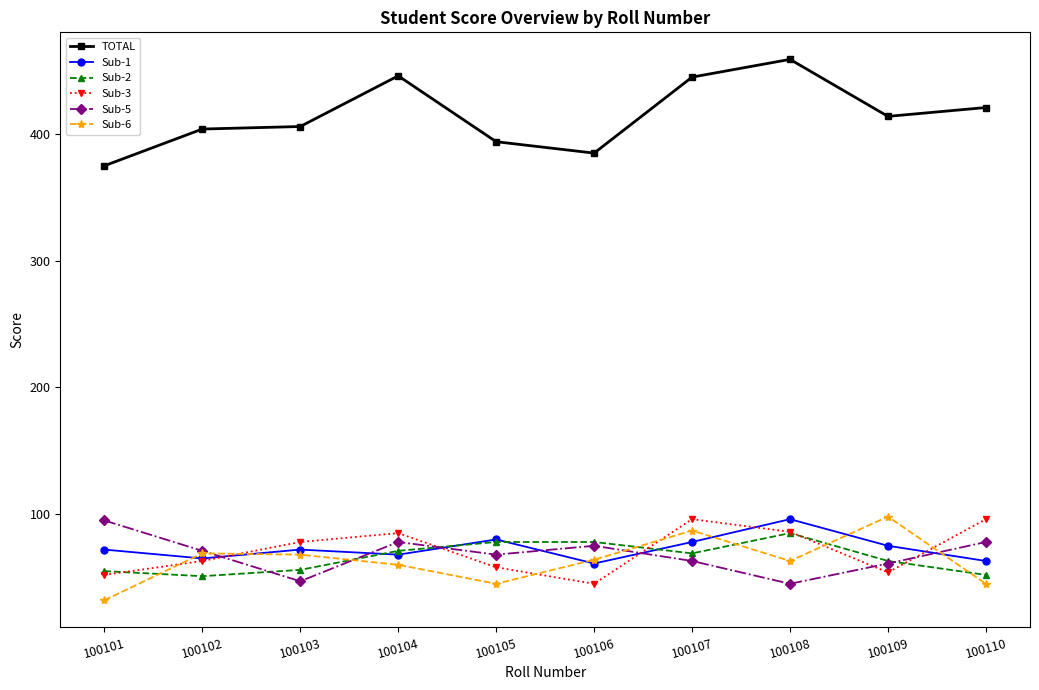

What is the total value across all series at 100108?

834